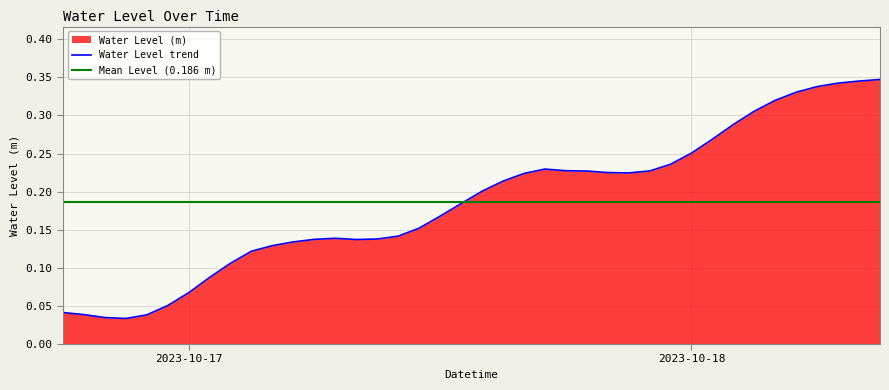

How many categories are shown in the chart?

40